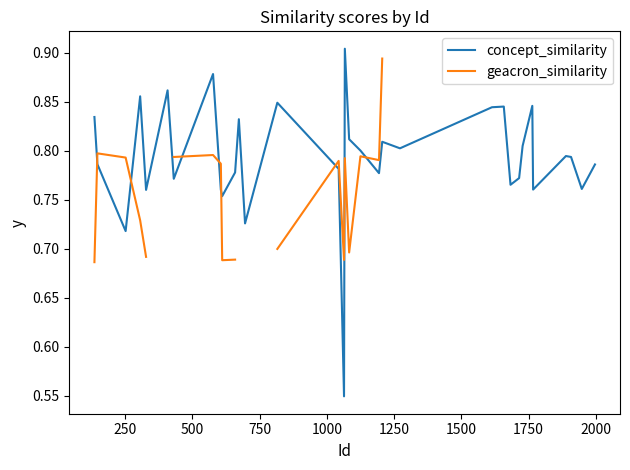

How many distinct data groups are displayed?

2